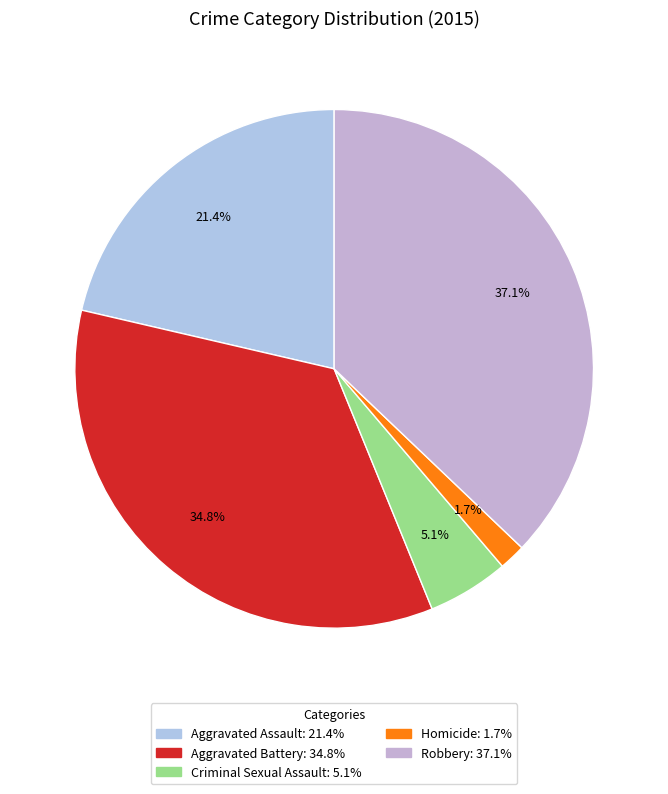

Which category has the smallest portion of the pie?

Homicide